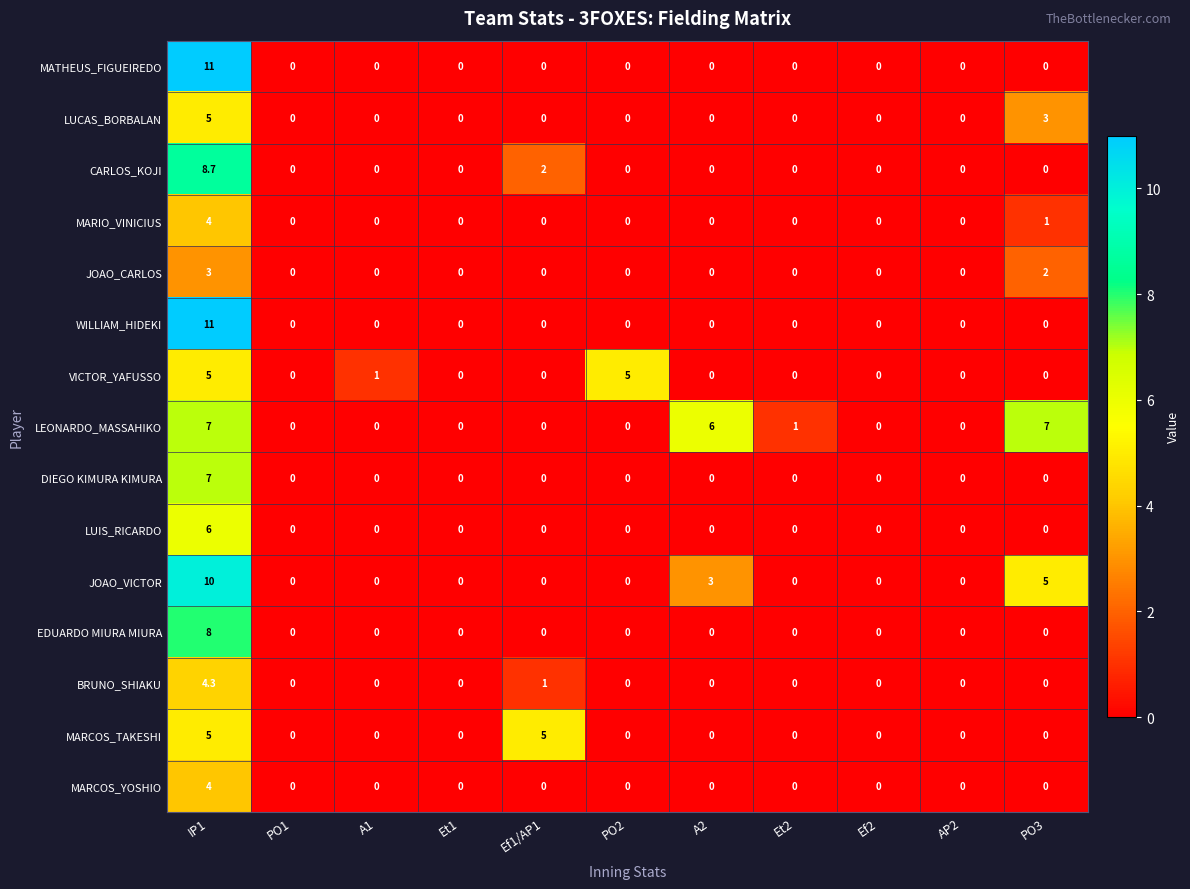

How many LEONARDO_MASSAHIKO values are between 0 and 6?

9